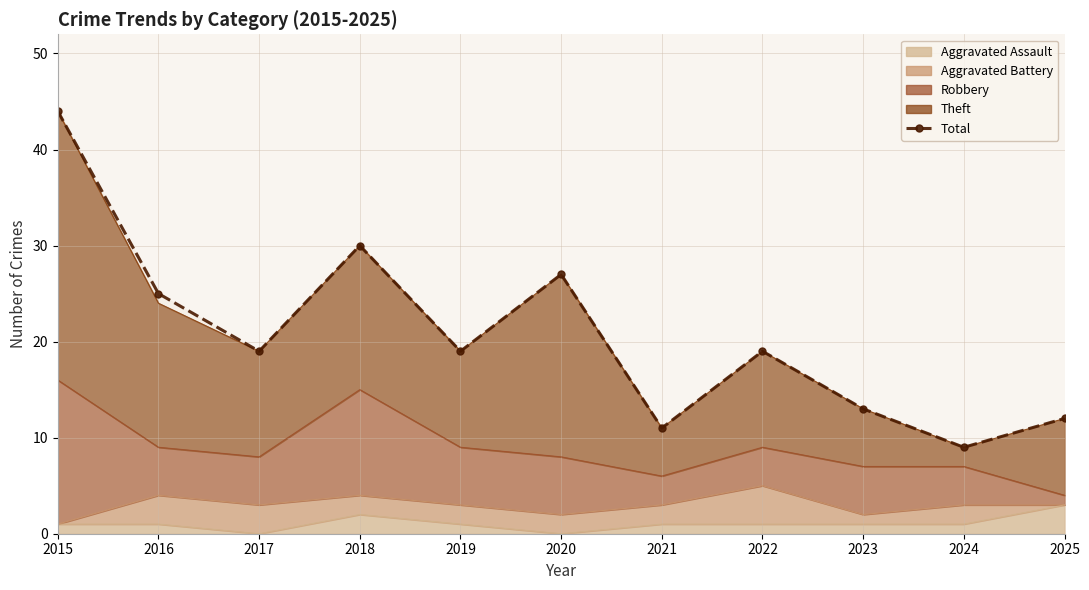

Reading left to right, what are all the values shown in this chart?

44	25	19	30	19	27	11	19	13	9	12